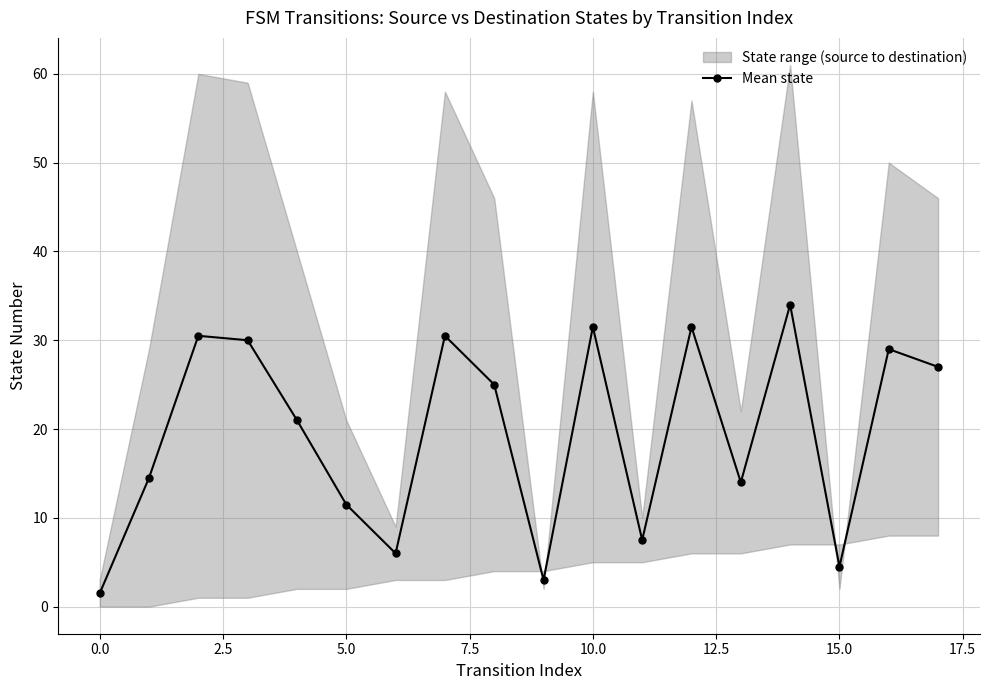

True or false: the data shows 29.0 at 16.

True